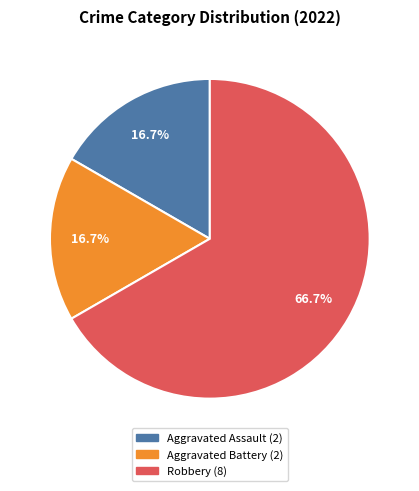

Combined, do Aggravated Battery and Robbery account for over 50%?

Yes